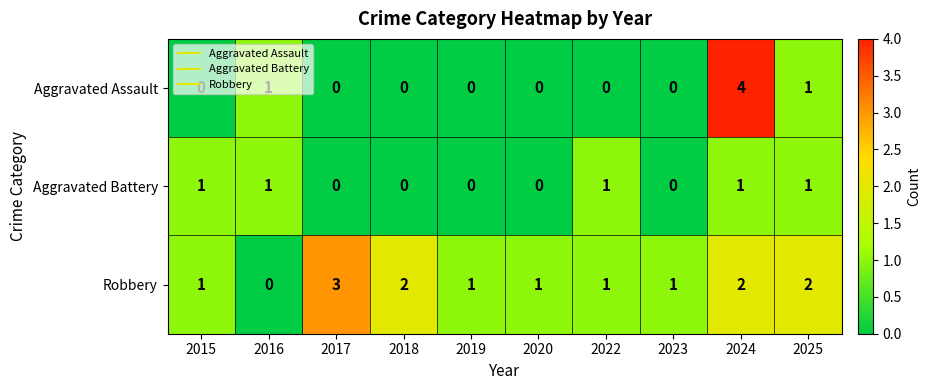

How many categories are shown in the chart?

10